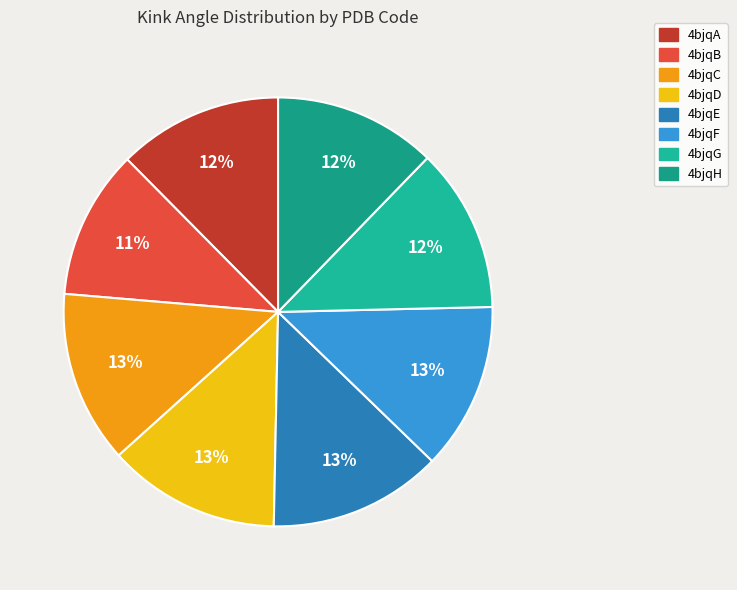

Between 4bjqC and 4bjqD, which is larger?

4bjqD